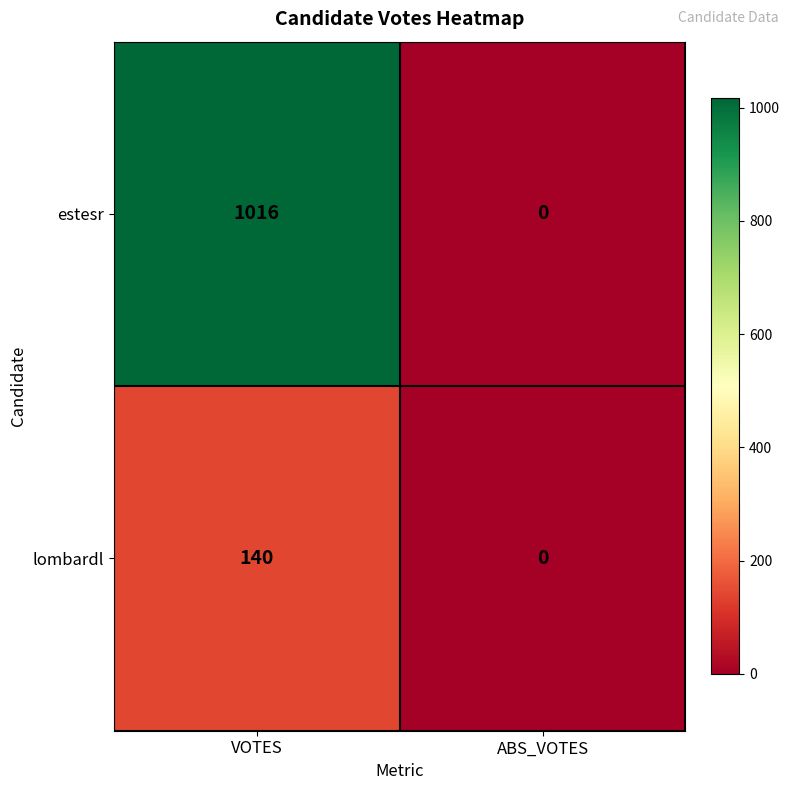

Reading right to left, transcribe all the data shown in this chart.

estesr: 0	1016
lombardl: 0	140